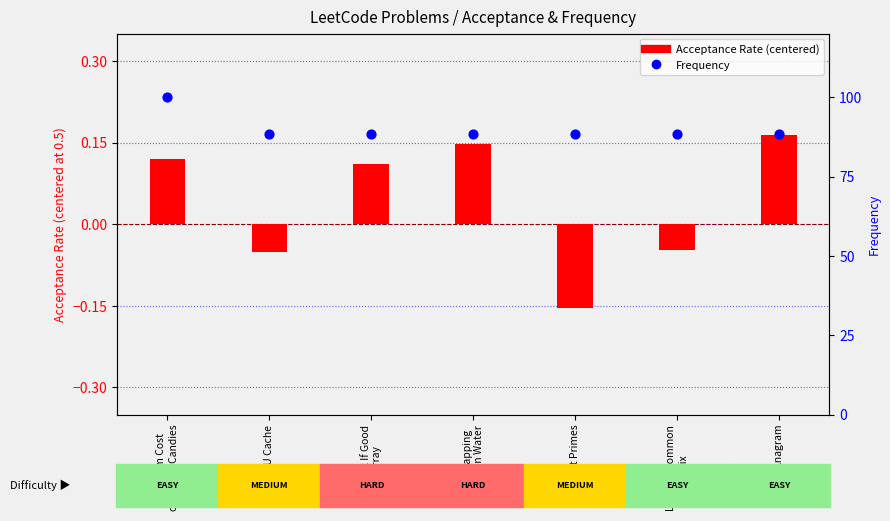

Is the value of Frequency at Check If Good
Array greater than the value of Acceptance Rate (centered) at Longest Common
Prefix?

Yes